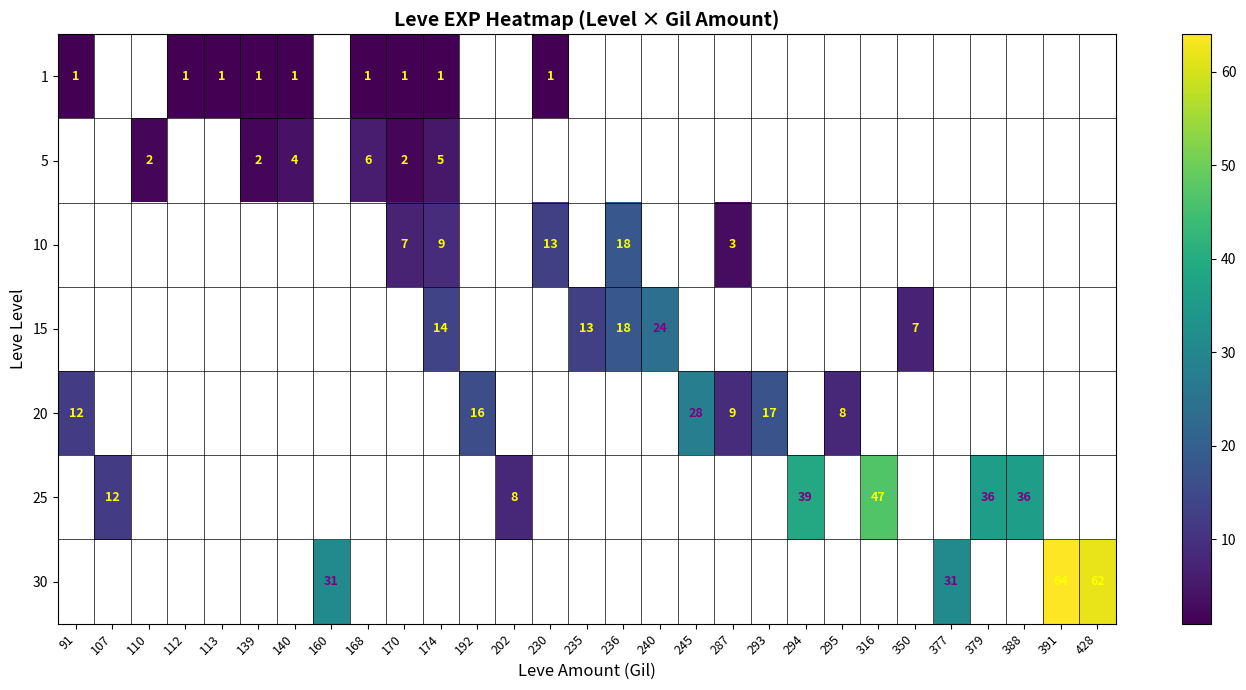

True or false: 15 has a value of 13 at 235.

True